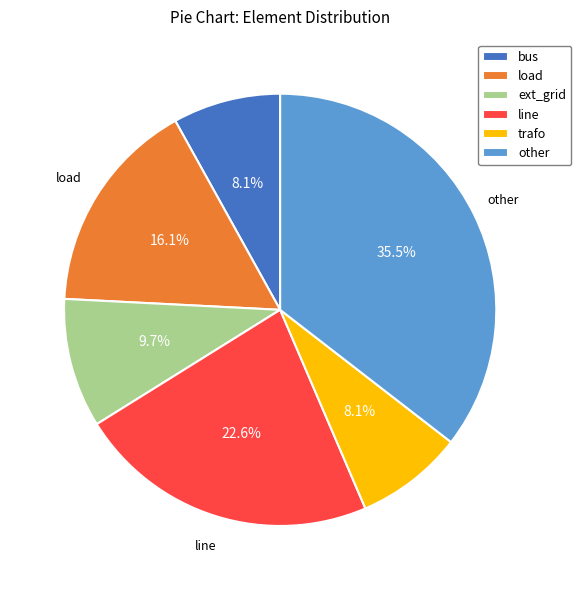

Between line and ext_grid, which is larger?

line